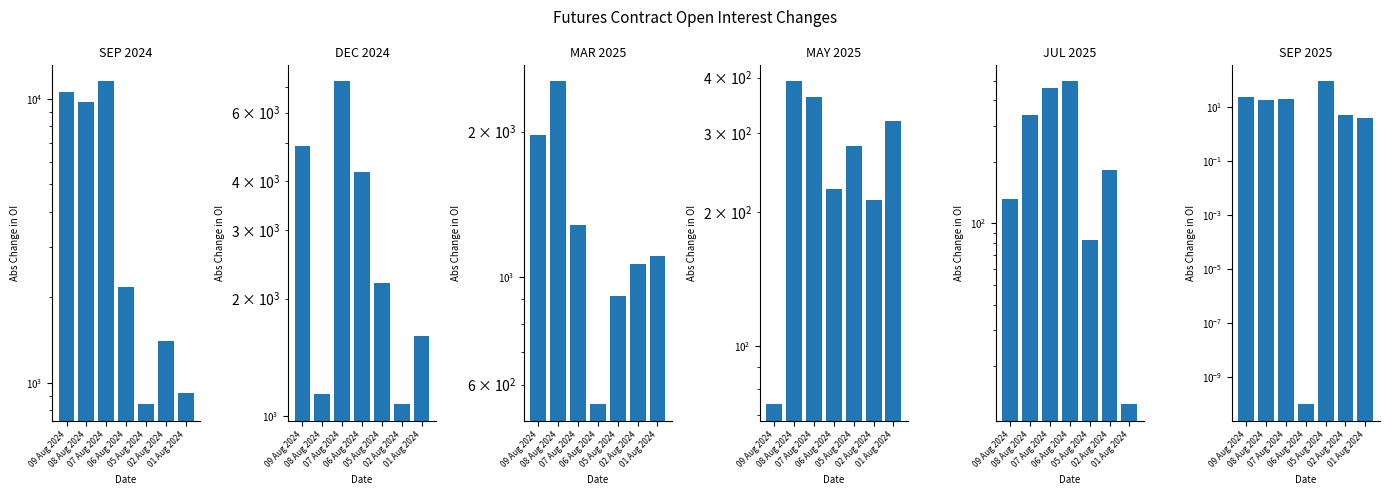

What is the maximum value for SEP 2025?

88.0